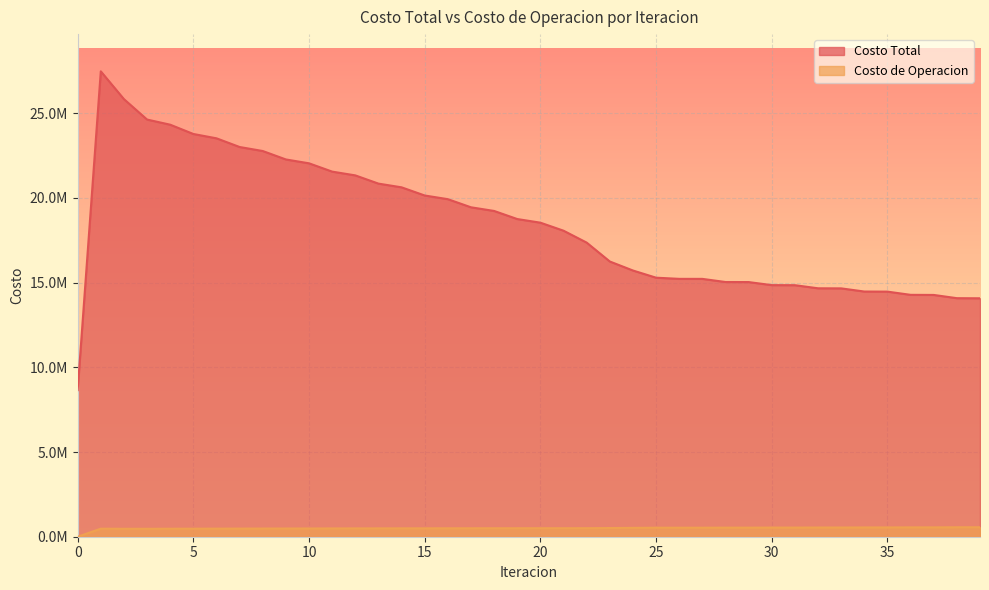

True or false: Costo Total and Costo de Operacion intersect in this chart.

False